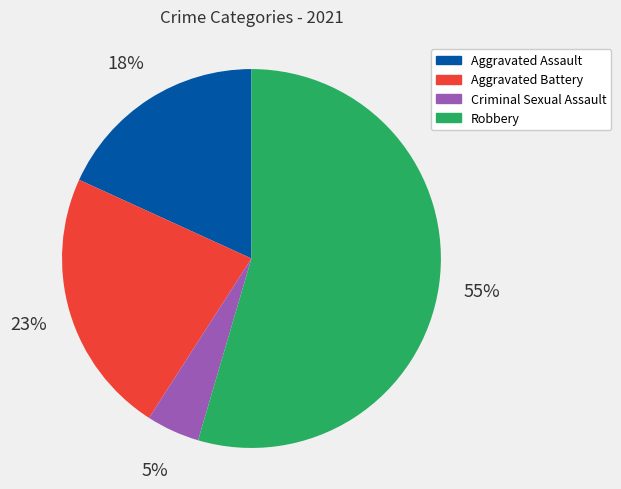

Combined, do Aggravated Assault and Aggravated Battery account for over 50%?

No